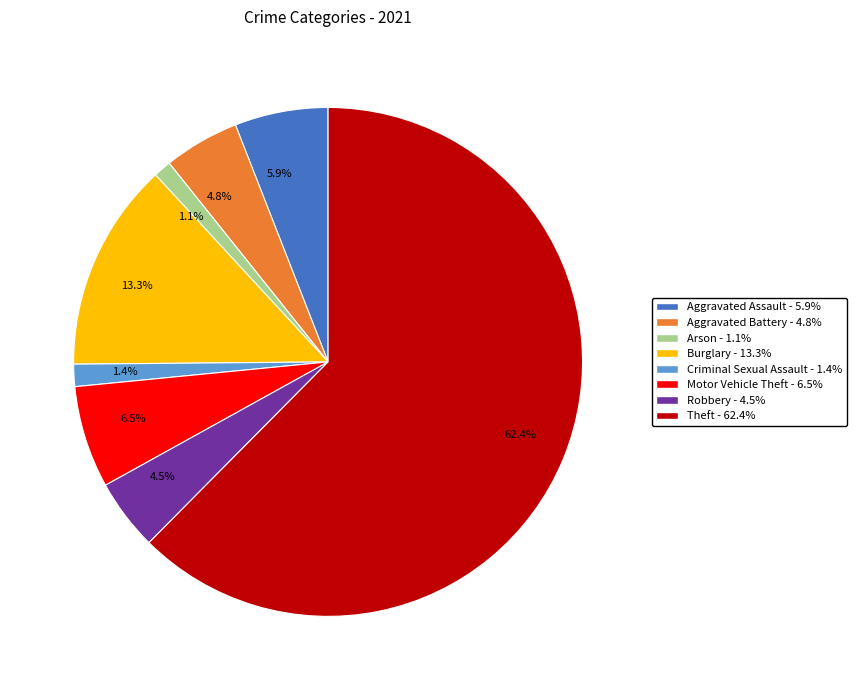

Which slice is the largest?

62.4%